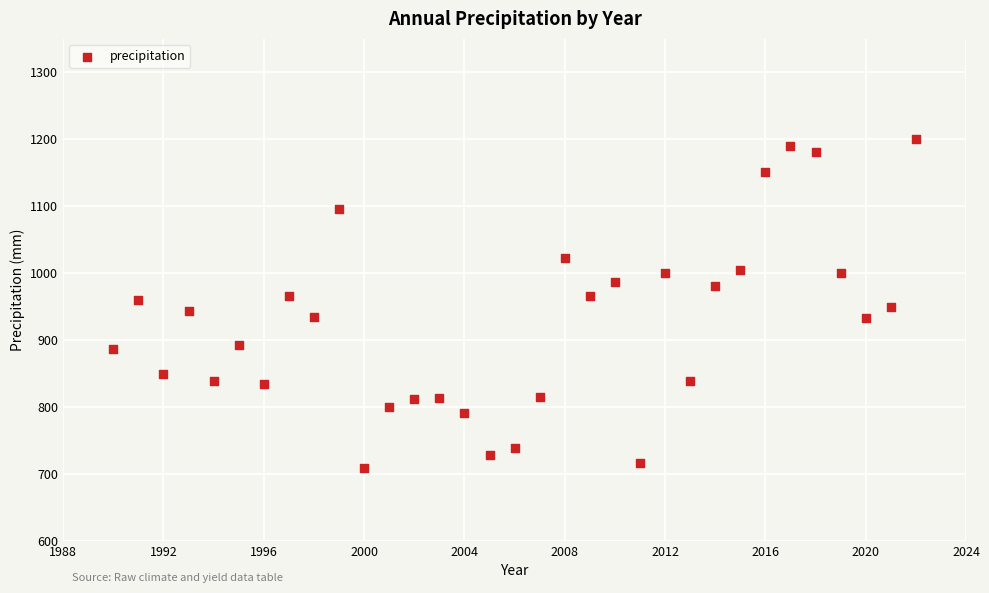

What is the range of Y values (max minus min)?

491.9